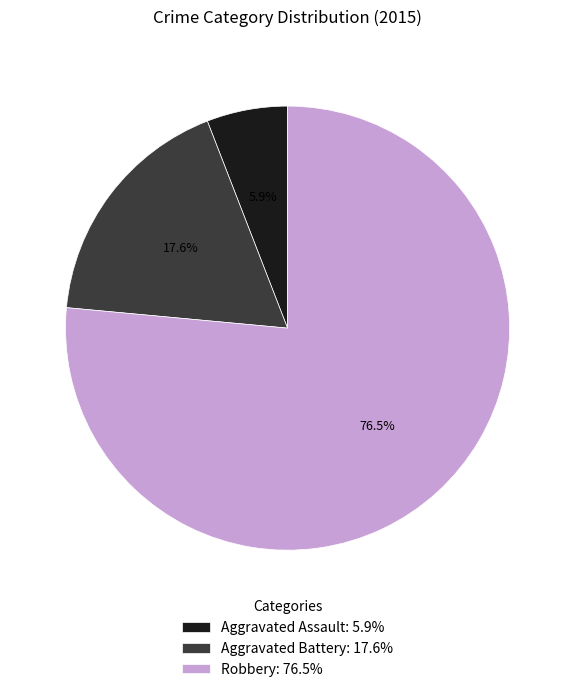

Combined, what portion of the pie is Aggravated Assault and Robbery?

82.4%